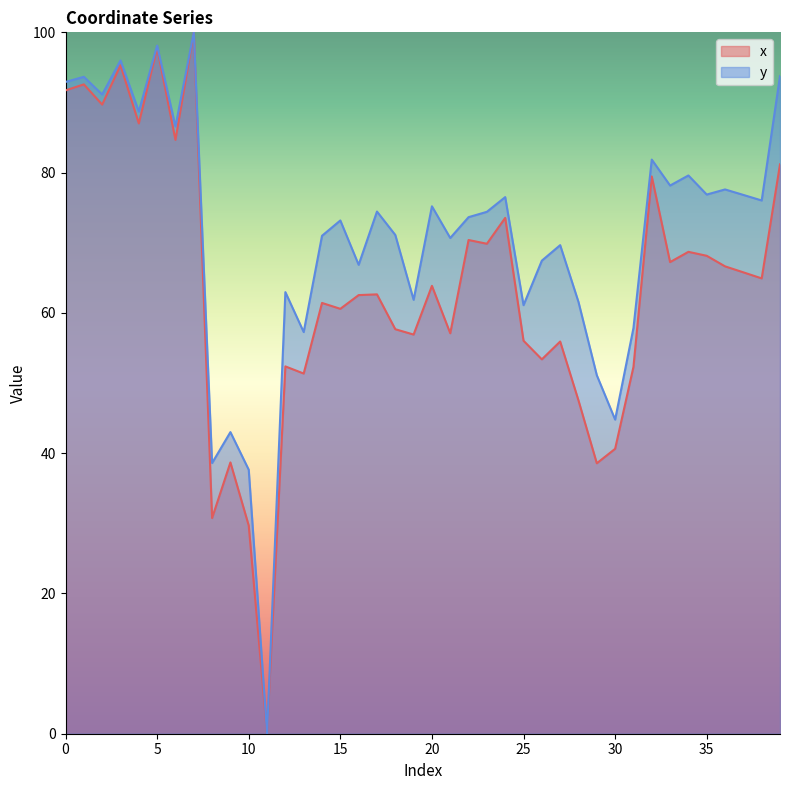

The value of y at 8 is 38.6. True or false?

True